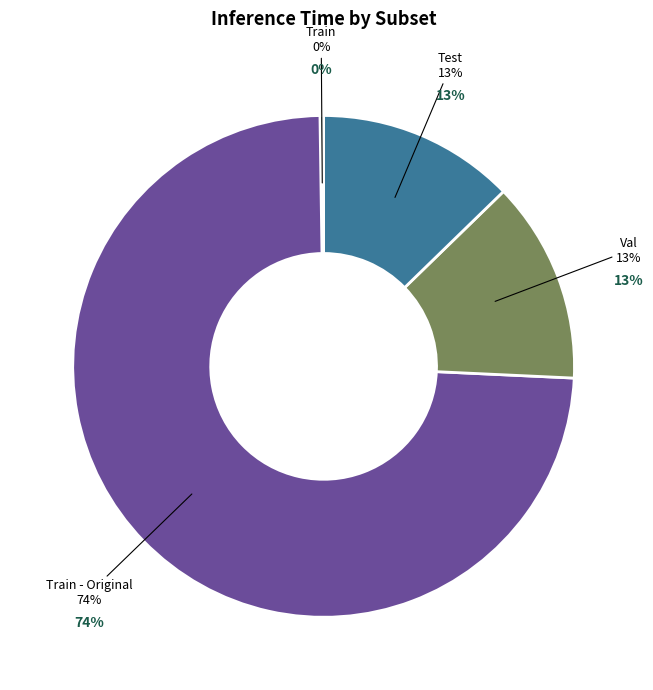

What percentage is NOT represented by Val?

87.0%